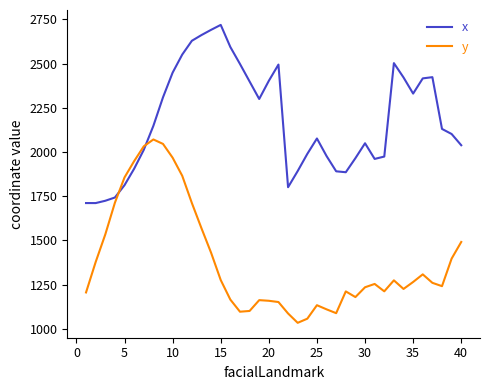

What is the greatest value displayed?

2718.4